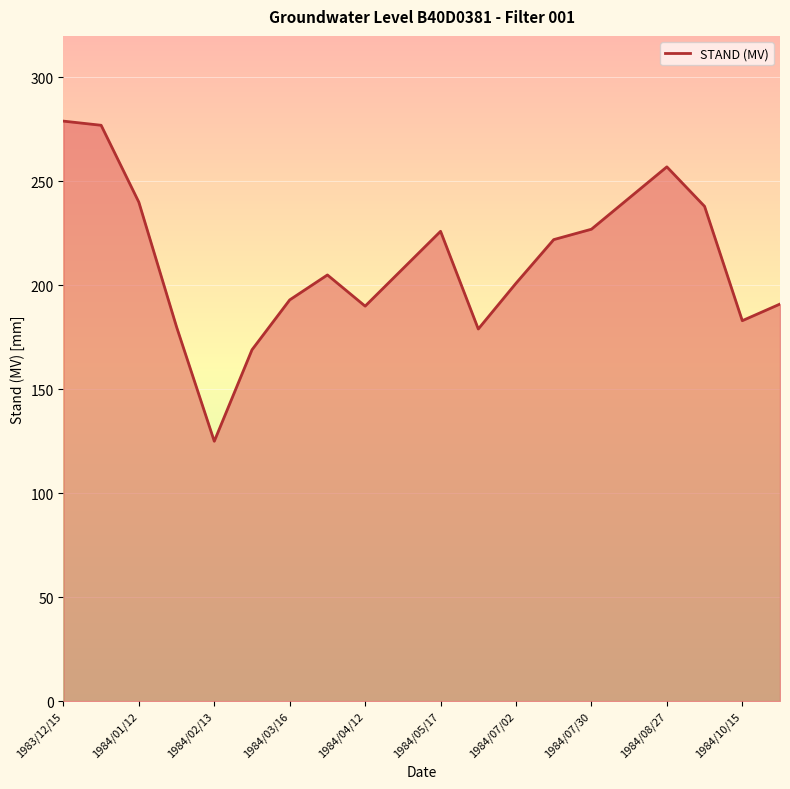

What is the maximum value shown in the chart?

279